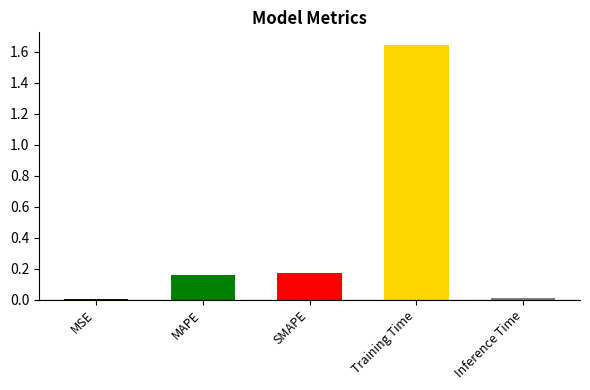

Reading left to right, transcribe all the data shown in this chart.

0.0	0.2	0.2	1.6	0.0